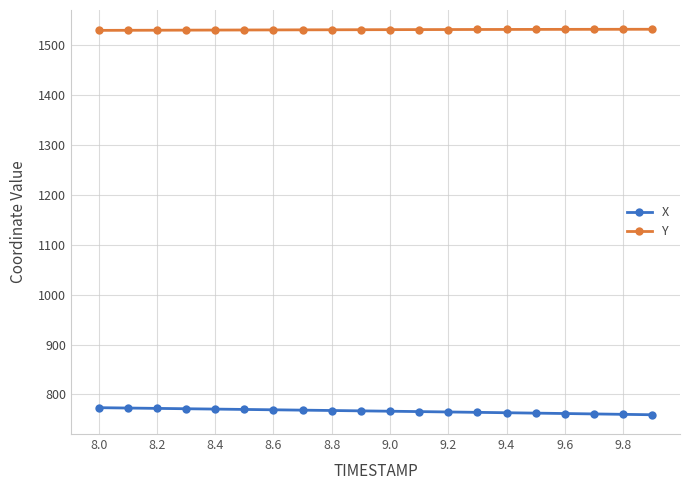

Which series has the largest total across all categories?

Y